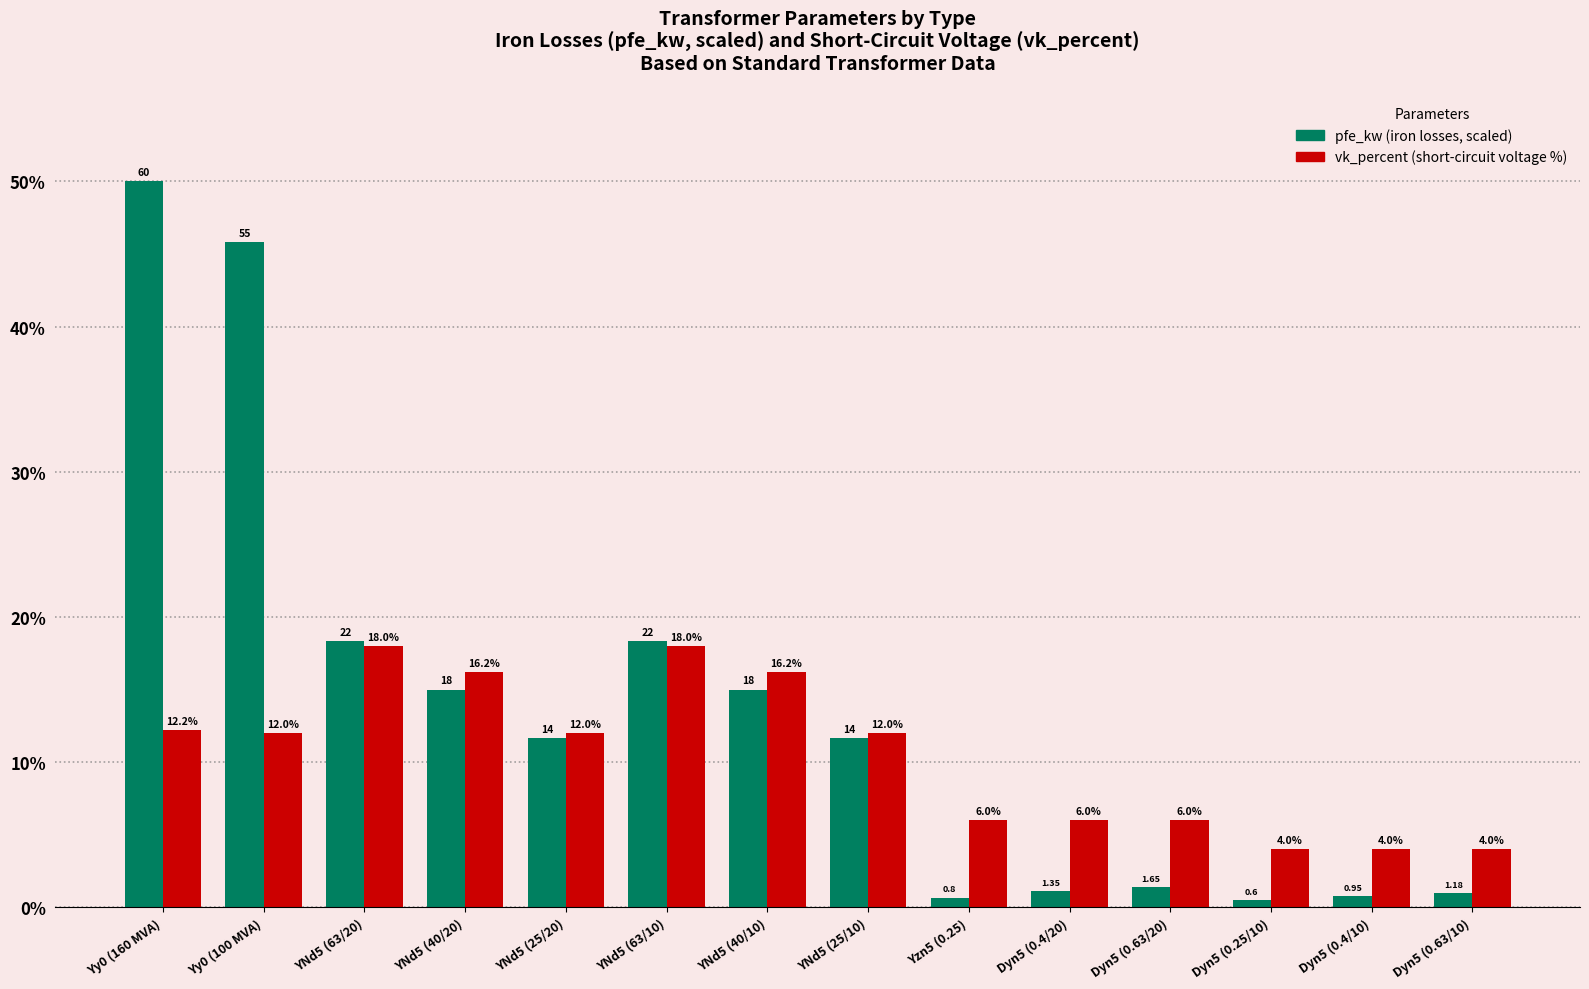

At which category is the sum across all series the highest?

Yy0 (160 MVA)